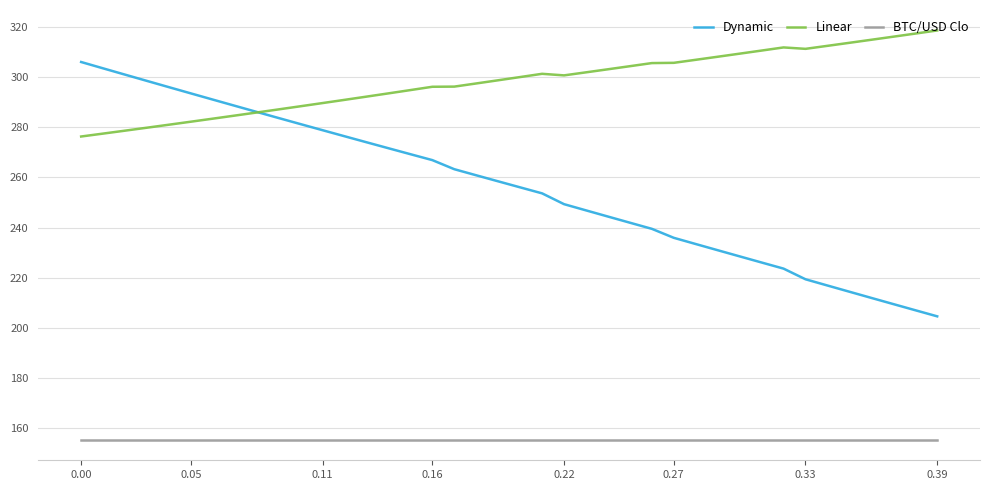

List the series in order of their overall mean, lowest first.

BTC/USD Clo, Dynamic, Linear